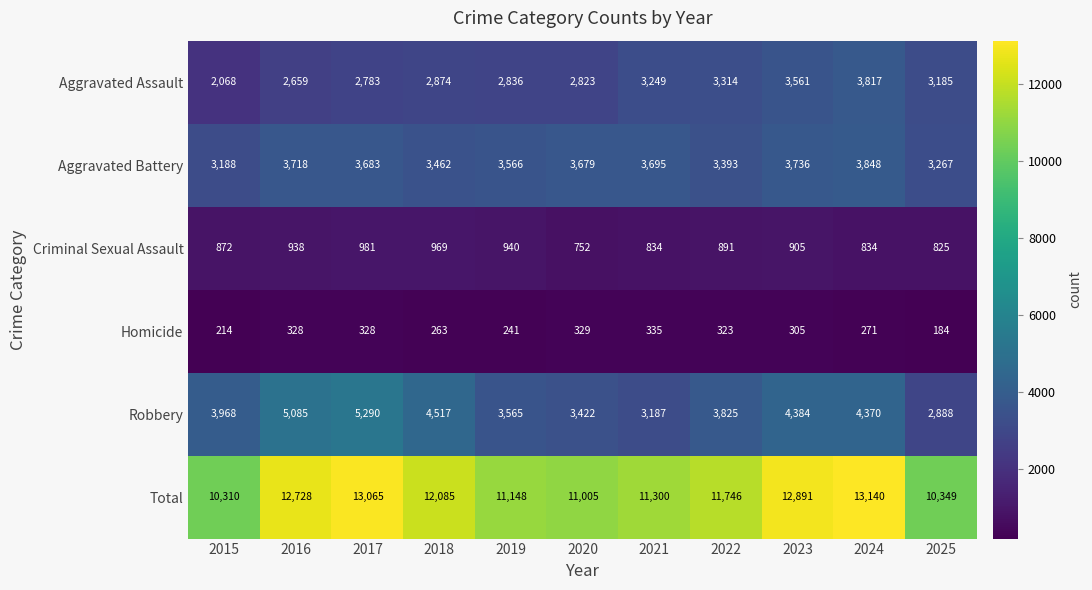

What is the difference between the Criminal Sexual Assault values at 2023 and 2024?

71